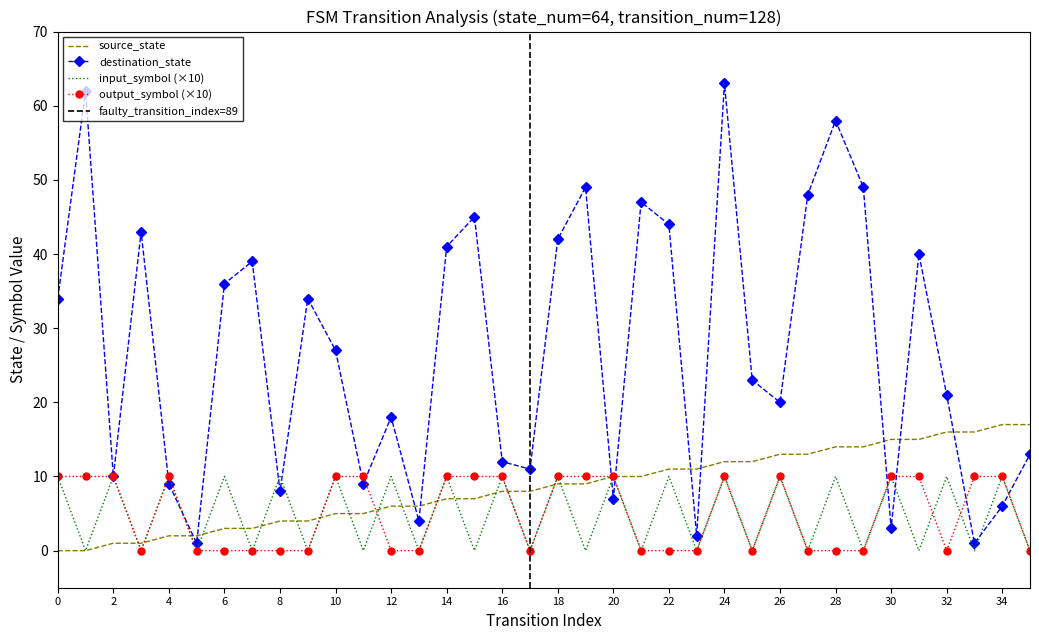

Is this an area chart (filled region under the line)?

No